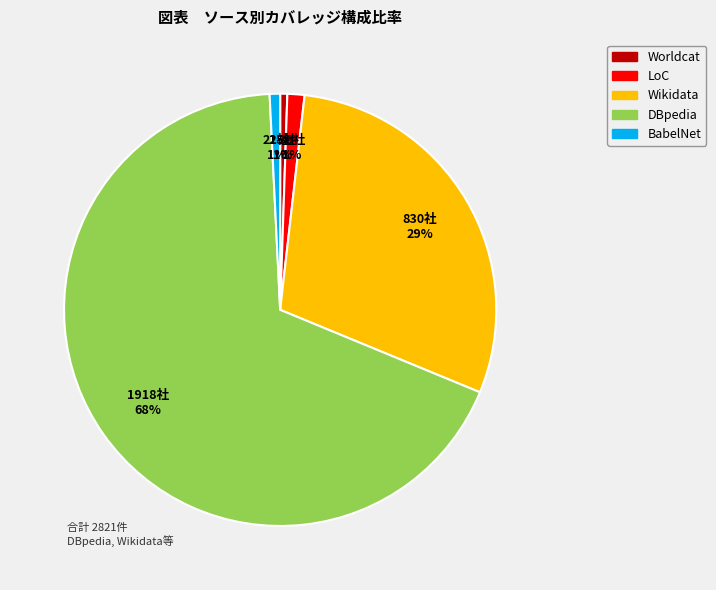

The Worldcat slice represents 11% of the pie. True or false?

False